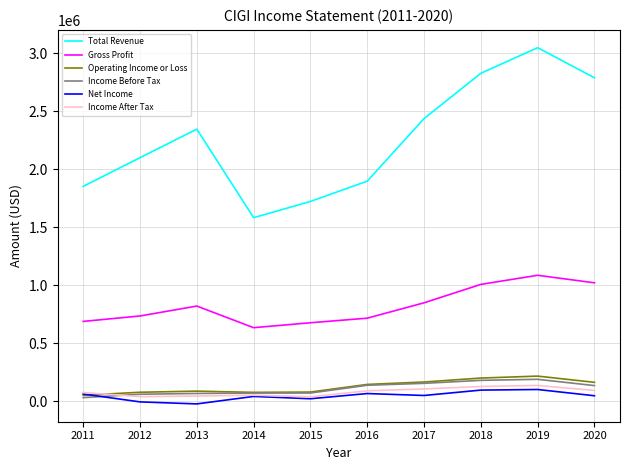

Which series has the widest spread of values?

Total Revenue